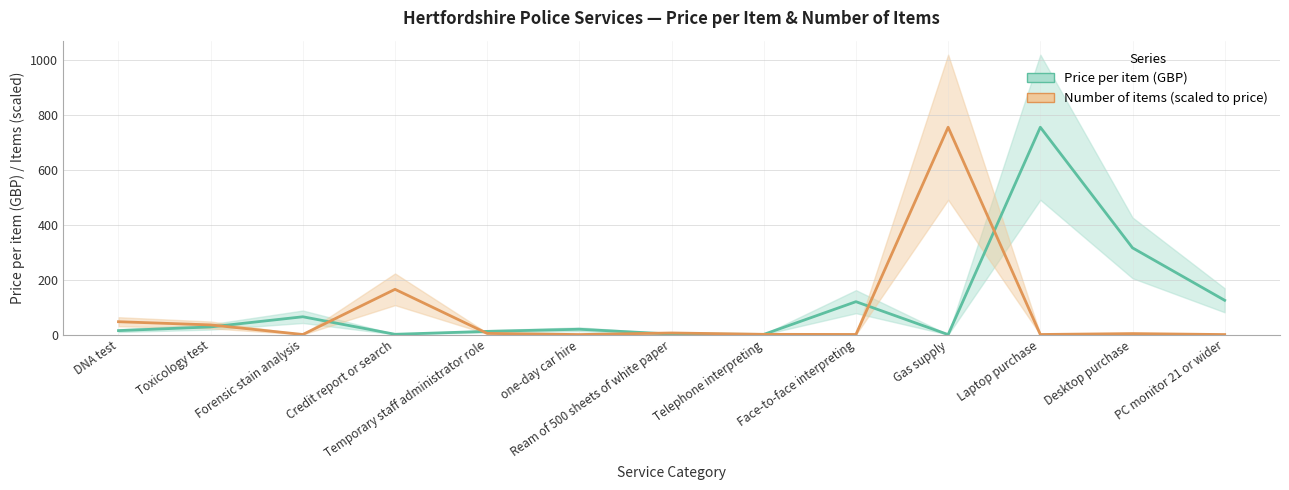

Reading right to left, transcribe all the data shown in this chart.

price_per_item: 125.0	316.2	756.0	0.0	120.0	0.7	1.9	19.5	11.7	1.1	65.0	28.0	14.5
number_of_items: 0.1	3.6	0.4	756.0	0.5	0.9	5.9	0.1	4.4	165.1	0.4	35.3	46.9